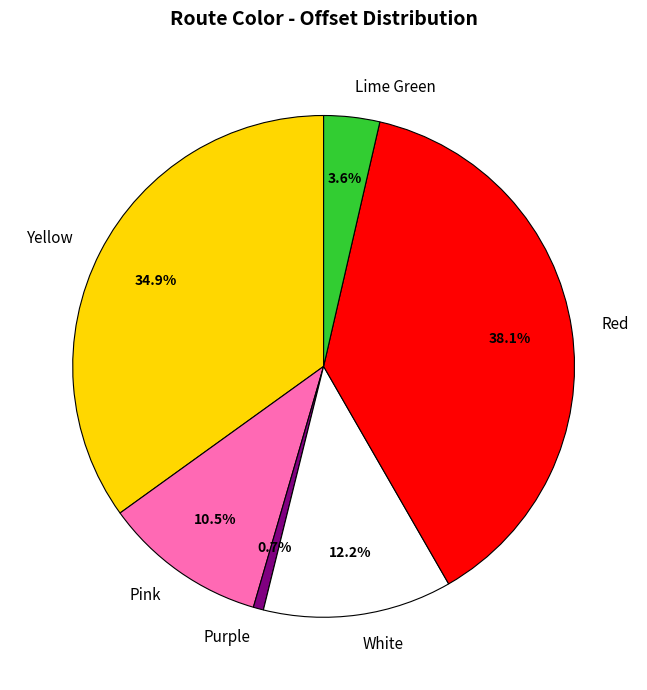

What is the largest slice in the pie chart?

Red